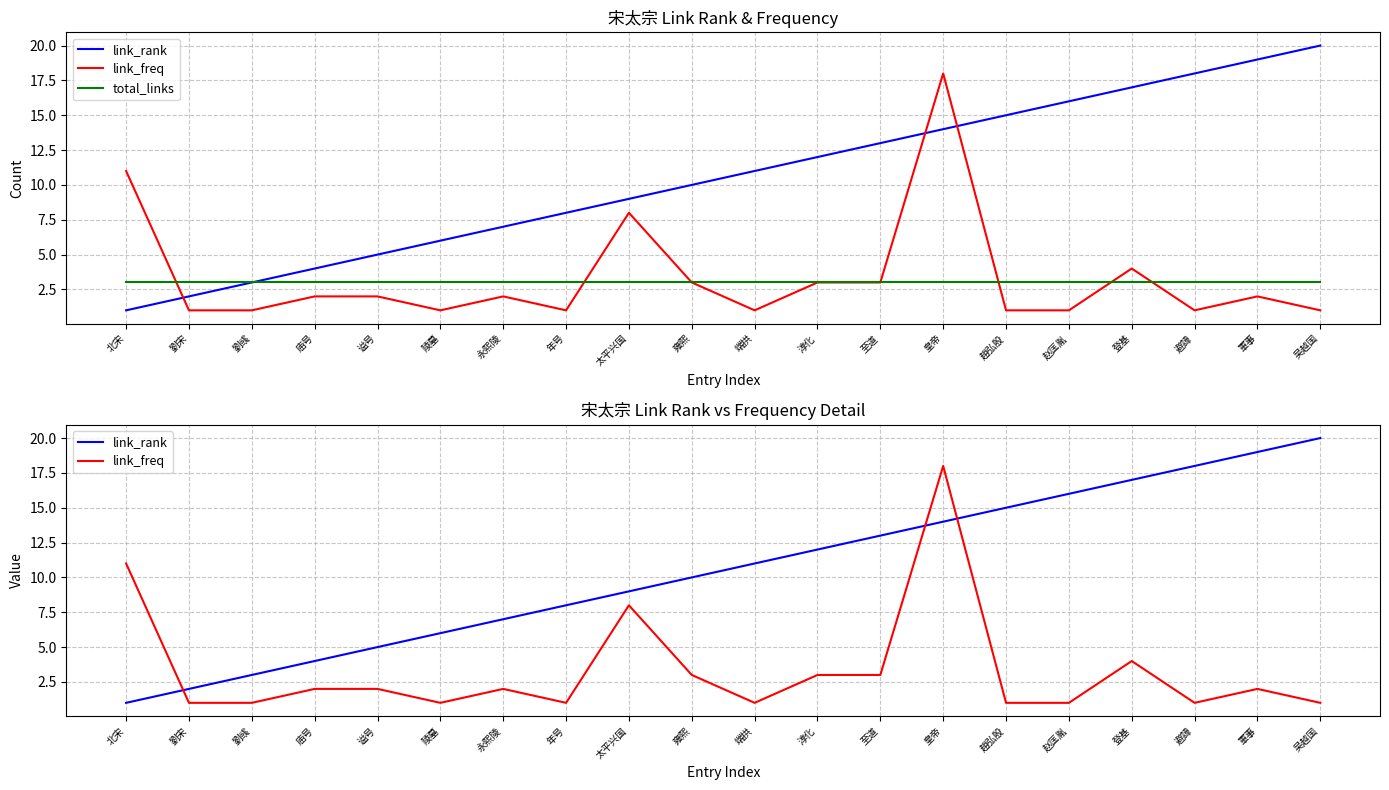

How many data points does each series have?

20